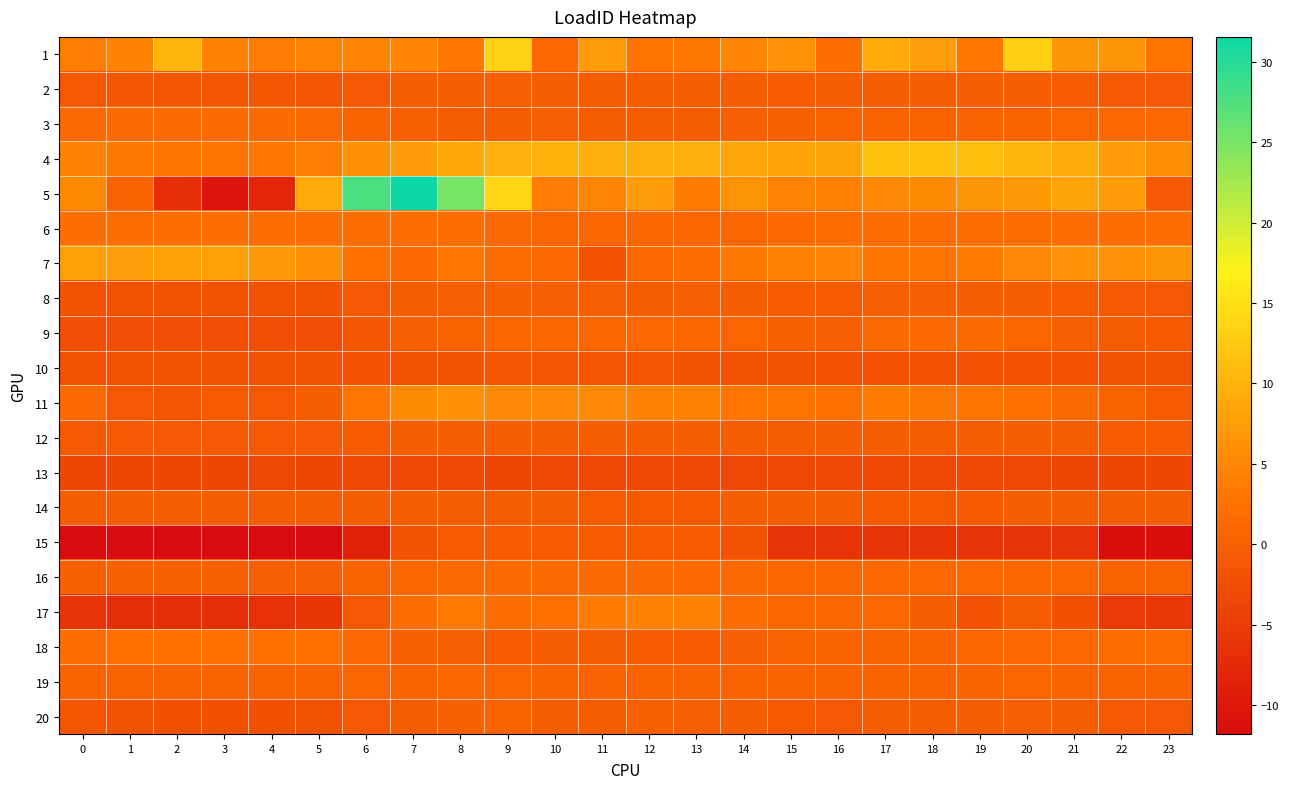

Reading left to right, what are all the values shown in this chart?

1: 0=4.0	1=4.6	2=10.1	3=4.4	4=3.9	5=4.6	6=4.9	7=4.8	8=3.3	9=13.3	10=1.2	11=7.3	12=2.7	13=3.4	14=5.0	15=6.3	16=2.1	17=9.1	18=7.7	19=3.0	20=13.0	21=6.7	22=6.6	23=2.8
2: 0=-1.0	1=-1.1	2=-1.2	3=-1.2	4=-1.3	5=-1.1	6=-0.8	7=-0.3	8=-0.1	9=-0.0	10=-0.1	11=-0.1	12=-0.1	13=-0.1	14=-0.4	15=-0.5	16=-0.5	17=-0.2	18=-0.2	19=-0.3	20=-0.5	21=-0.6	22=-0.8	23=-0.9
3: 0=1.4	1=1.7	2=1.7	3=1.7	4=1.7	5=1.4	6=0.6	7=0.1	8=-0.5	9=-0.5	10=-0.0	11=-0.5	12=-0.5	13=-0.4	14=-0.0	15=0.3	16=0.4	17=0.4	18=0.4	19=0.4	20=0.4	21=0.8	22=1.2	23=1.2
4: 0=4.4	1=3.4	2=2.9	3=2.8	4=3.2	5=4.0	6=6.2	7=7.6	8=8.8	9=9.7	10=9.7	11=9.6	12=9.6	13=9.5	14=8.6	15=8.1	16=8.4	17=11.5	18=11.4	19=11.1	20=10.3	21=9.1	22=7.4	23=5.7
5: 0=5.4	1=0.4	2=-6.9	3=-10.5	4=-7.9	5=9.2	6=27.7	7=31.5	8=25.1	9=13.9	10=4.0	11=4.7	12=7.5	13=3.7	14=6.4	15=4.6	16=4.5	17=5.3	18=5.4	19=6.7	20=7.2	21=8.4	22=7.4	23=-0.9
6: 0=2.1	1=2.1	2=2.1	3=2.1	4=2.1	5=2.1	6=2.0	7=2.0	8=2.0	9=1.5	10=1.0	11=1.0	12=1.0	13=1.0	14=1.0	15=1.6	16=2.0	17=2.0	18=2.0	19=2.0	20=2.0	21=2.0	22=2.0	23=2.1
7: 0=7.8	1=7.7	2=7.9	3=7.7	4=6.8	5=5.9	6=2.5	7=1.6	8=3.1	9=1.9	10=1.3	11=-1.7	12=1.3	13=2.2	14=3.4	15=4.4	16=4.7	17=2.8	18=2.7	19=3.7	20=5.2	21=6.2	22=6.3	23=6.6
8: 0=-1.5	1=-1.7	2=-1.7	3=-1.7	4=-1.7	5=-1.6	6=-0.9	7=-0.3	8=0.0	9=0.1	10=0.0	11=-0.1	12=-0.1	13=-0.1	14=-0.3	15=-0.6	16=-0.6	17=-0.1	18=-0.1	19=-0.1	20=-0.3	21=-0.6	22=-0.9	23=-1.1
9: 0=-2.3	1=-2.6	2=-2.5	3=-2.6	4=-2.6	5=-2.5	6=-1.1	7=-0.0	8=0.4	9=0.9	10=1.1	11=1.1	12=1.3	13=1.0	14=0.9	15=0.2	16=0.1	17=1.4	18=1.5	19=1.6	20=0.9	21=0.1	22=-0.5	23=-0.7
10: 0=-1.9	1=-1.9	2=-1.9	3=-1.9	4=-1.9	5=-1.9	6=-1.8	7=-1.7	8=-1.6	9=-1.5	10=-1.5	11=-1.5	12=-1.5	13=-1.6	14=-1.6	15=-1.6	16=-1.7	17=-1.8	18=-1.8	19=-1.8	20=-1.8	21=-1.8	22=-1.9	23=-1.9
11: 0=1.6	1=-1.0	2=-1.5	3=-0.7	4=-1.1	5=-0.2	6=3.0	7=5.4	8=6.1	9=5.1	10=5.1	11=5.2	12=4.5	13=4.4	14=3.1	15=2.9	16=2.6	17=3.6	18=3.4	19=2.8	20=2.5	21=1.4	22=0.5	23=-0.7
12: 0=-0.9	1=-0.9	2=-0.9	3=-0.9	4=-0.9	5=-0.8	6=-0.5	7=-0.3	8=-0.2	9=-0.3	10=-0.4	11=-0.3	12=-0.3	13=-0.3	14=-0.4	15=-0.4	16=-0.3	17=-0.3	18=-0.4	19=-0.4	20=-0.4	21=-0.5	22=-0.6	23=-0.7
13: 0=-3.6	1=-3.6	2=-3.6	3=-3.6	4=-3.4	5=-3.5	6=-3.2	7=-3.1	8=-3.1	9=-3.4	10=-3.2	11=-3.1	12=-3.1	13=-3.3	14=-3.2	15=-3.2	16=-3.3	17=-3.3	18=-3.3	19=-3.2	20=-3.1	21=-3.4	22=-3.4	23=-3.4
14: 0=-0.1	1=-0.1	2=-0.1	3=-0.1	4=-0.1	5=-0.1	6=-0.1	7=-0.1	8=-0.1	9=-0.1	10=-0.1	11=-0.6	12=-0.7	13=-0.7	14=-0.1	15=-0.1	16=-0.3	17=-0.7	18=-0.7	19=-0.7	20=-0.1	21=-0.1	22=-0.1	23=-0.1
15: 0=-11.8	1=-11.8	2=-11.8	3=-11.8	4=-11.8	5=-11.8	6=-8.9	7=-1.9	8=-0.6	9=-0.6	10=-0.6	11=-0.6	12=-0.6	13=-0.6	14=-2.0	15=-6.2	16=-6.2	17=-6.2	18=-6.2	19=-6.2	20=-6.2	21=-6.2	22=-11.6	23=-11.6
16: 0=0.3	1=0.2	2=0.1	3=0.1	4=-0.1	5=0.0	6=0.5	7=1.0	8=1.4	9=1.7	10=1.7	11=1.6	12=1.6	13=1.5	14=1.4	15=1.1	16=1.0	17=1.2	18=1.3	19=1.2	20=1.1	21=1.0	22=0.7	23=0.5
17: 0=-6.0	1=-6.9	2=-7.0	3=-7.0	4=-6.6	5=-5.8	6=-0.9	7=2.1	8=3.6	9=2.1	10=2.5	11=3.8	12=4.3	13=4.3	14=1.9	15=1.0	16=1.0	17=1.2	18=-0.3	19=-1.8	20=-0.5	21=-2.0	22=-5.3	23=-5.5
18: 0=2.0	1=2.4	2=2.4	3=2.4	4=2.4	5=2.4	6=1.2	7=0.1	8=-0.0	9=-0.6	10=-0.2	11=-0.5	12=-0.6	13=-0.6	14=-0.0	15=0.4	16=0.6	17=0.6	18=0.6	19=0.7	20=1.2	21=1.2	22=1.8	23=1.8
19: 0=0.6	1=0.4	2=0.6	3=0.6	4=0.6	5=0.6	6=0.8	7=0.7	8=0.9	9=0.8	10=0.6	11=0.6	12=0.7	13=0.5	14=0.5	15=0.5	16=0.7	17=0.6	18=0.6	19=0.7	20=0.8	21=0.6	22=0.5	23=0.6
20: 0=-1.4	1=-1.9	2=-2.0	3=-2.0	4=-2.0	5=-1.9	6=-1.0	7=-0.4	8=0.2	9=0.5	10=-0.2	11=-0.2	12=0.1	13=0.0	14=-0.1	15=-0.7	16=-1.0	17=-0.4	18=-0.3	19=-0.1	20=-0.1	21=-0.5	22=-0.8	23=-1.1